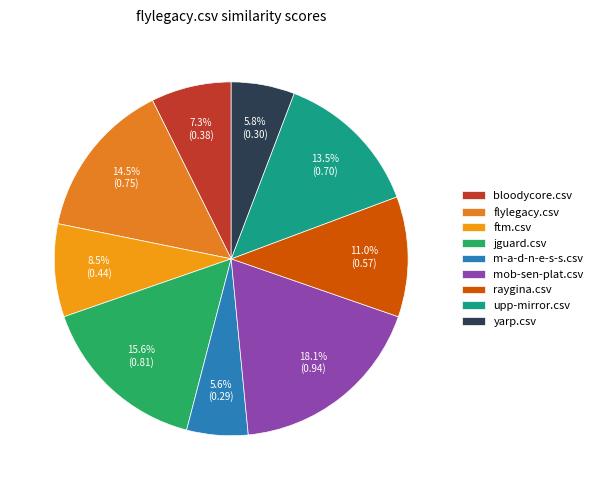

Is it true that mob-sen-plat.csv is 18% of the pie?

True